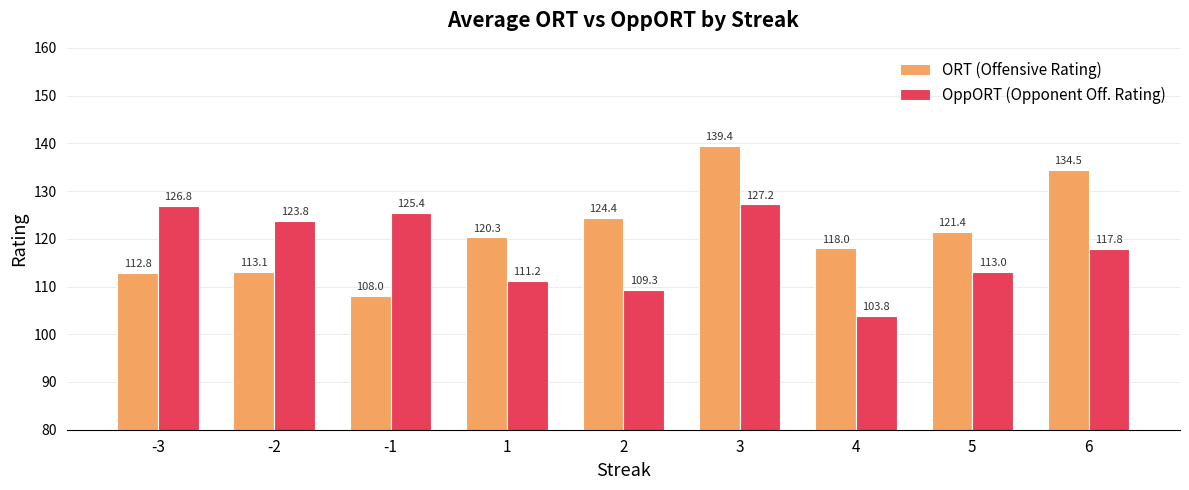

Is the value of ORT (Offensive Rating) at 2 greater than the value of OppORT (Opponent Off. Rating) at 1?

Yes